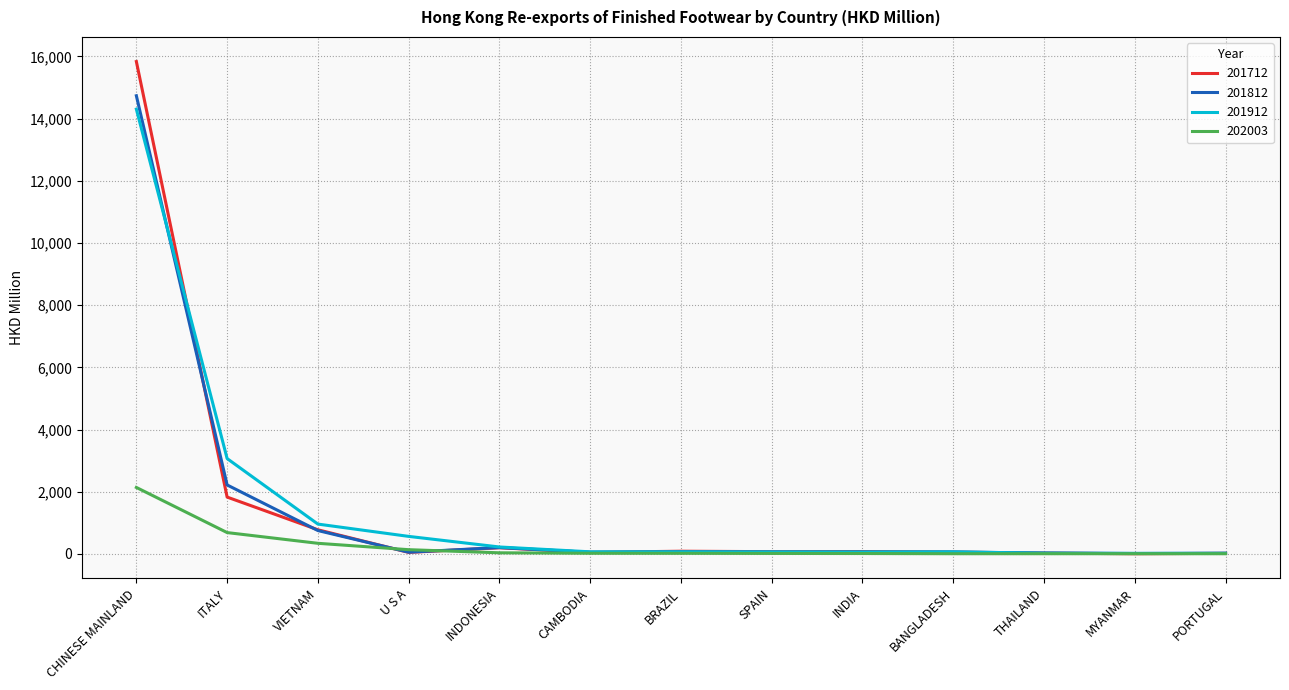

Is the value of 202003 at VIETNAM greater than the value of 201712 at BRAZIL?

Yes